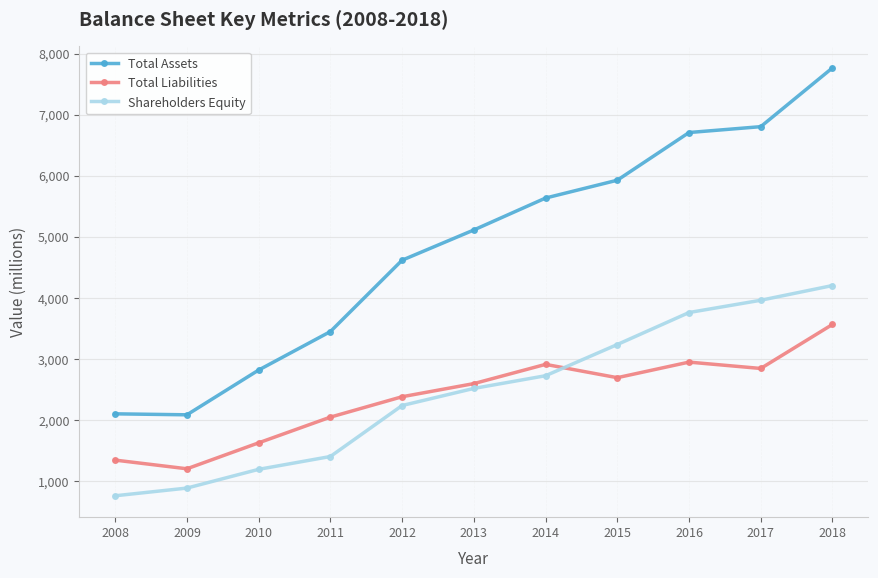

List the series in order of their peak value, highest first.

Total Assets, Shareholders Equity, Total Liabilities